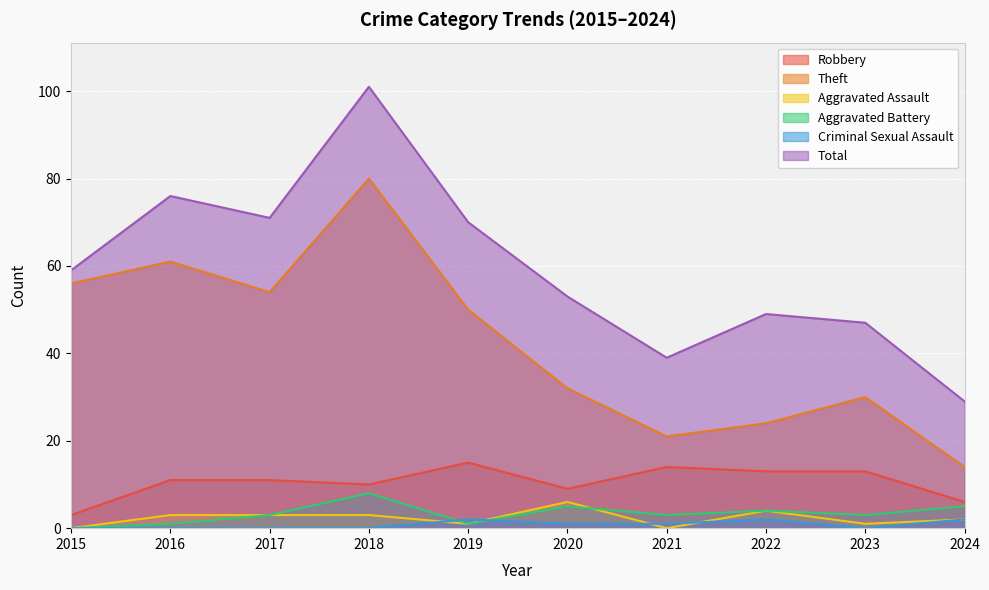

At which category does Total reach its first local peak?

2016